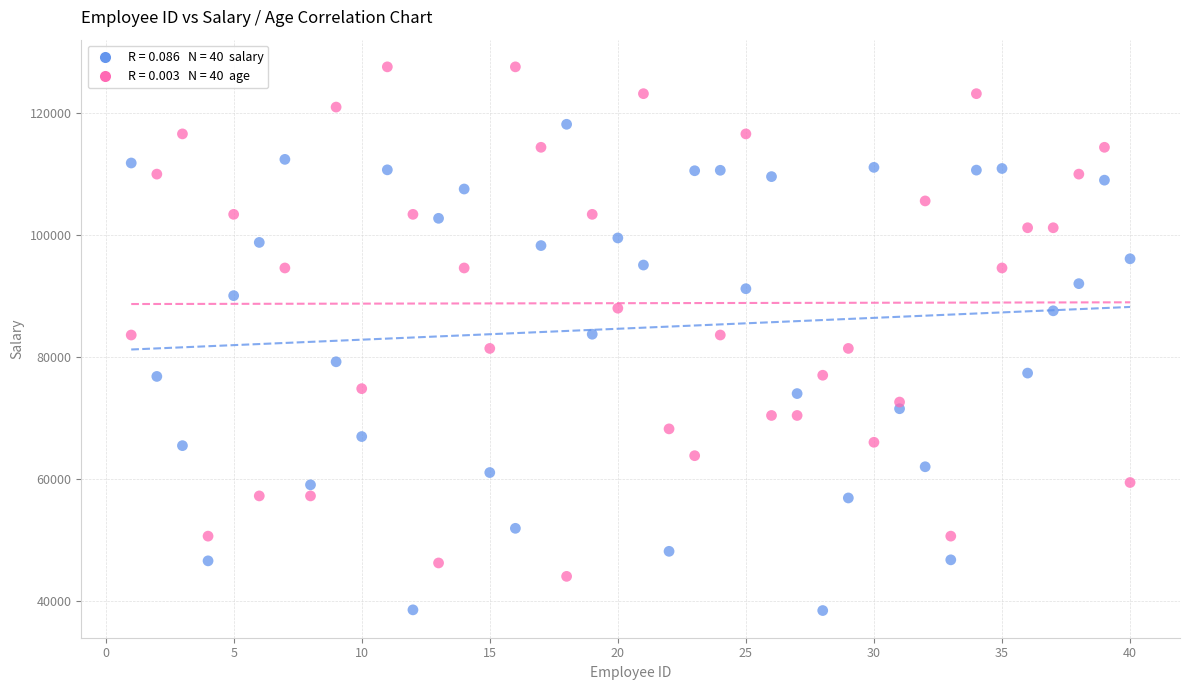

Across all data points, what is the range of X values (max minus min)?

39